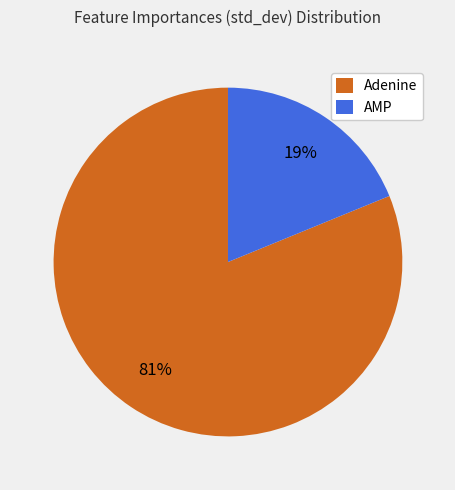

To the nearest percent, what percentage of the pie is Adenine?

81%